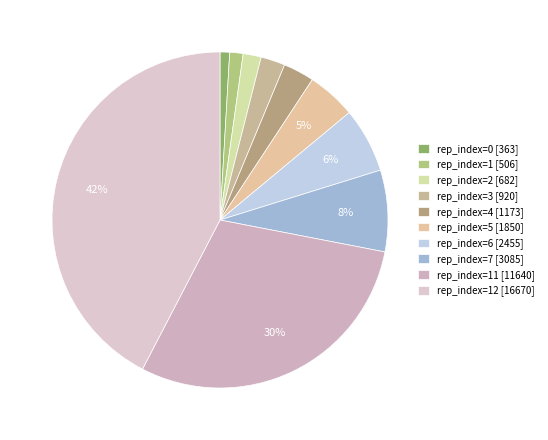

How many segments does this pie chart have?

10